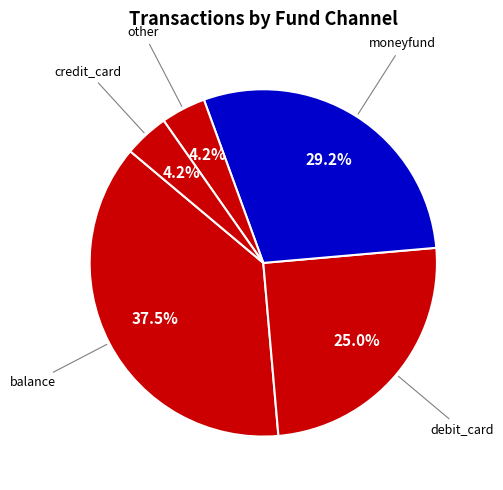

Which category has the biggest portion of the pie?

balance